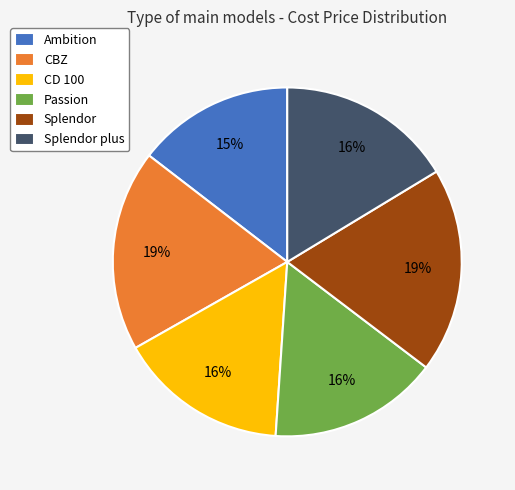

True or false: CBZ accounts for 19% of the total.

True